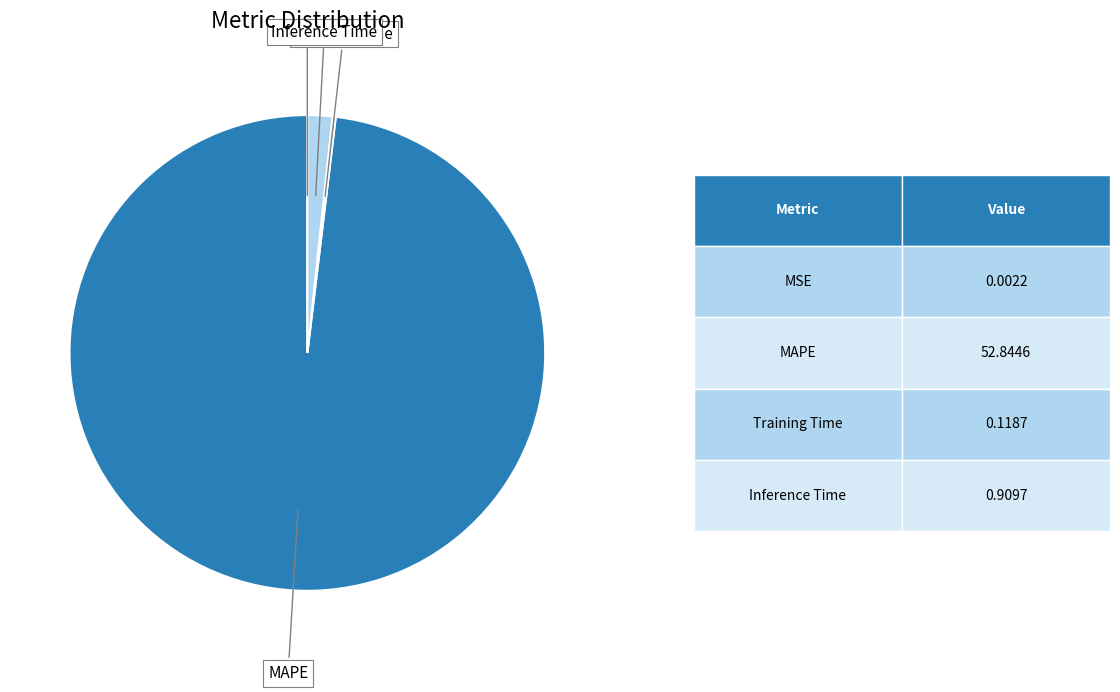

Is there any slice that represents more than half of the pie?

Yes